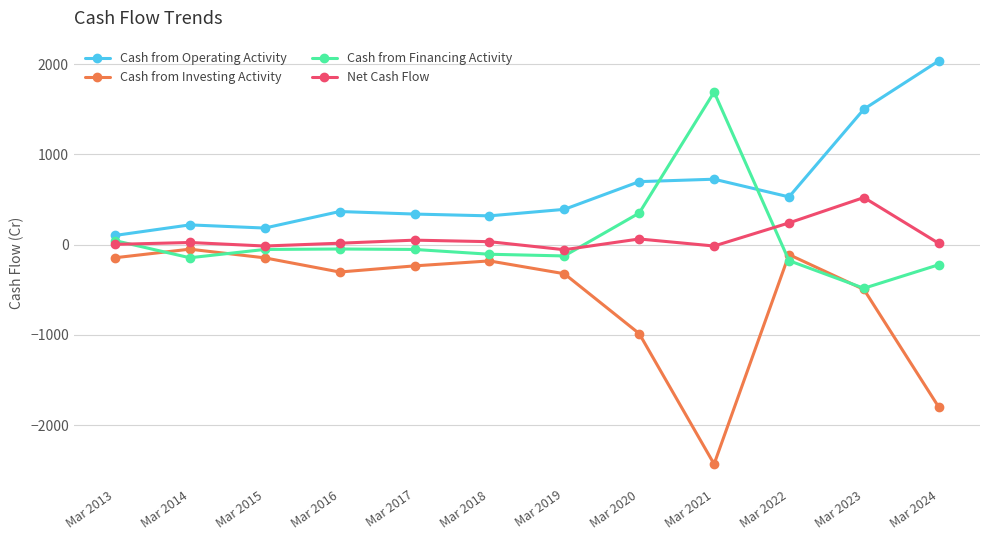

Is it true that Cash from Financing Activity equals -121 at Mar 2023?

False